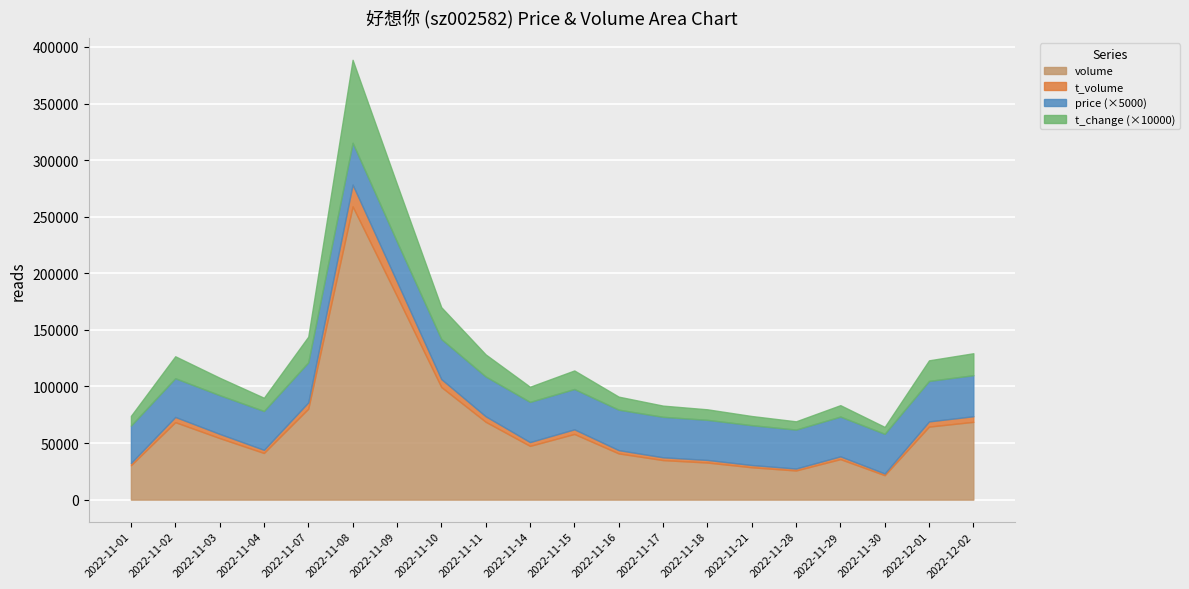

Which series has the largest total across all categories?

volume